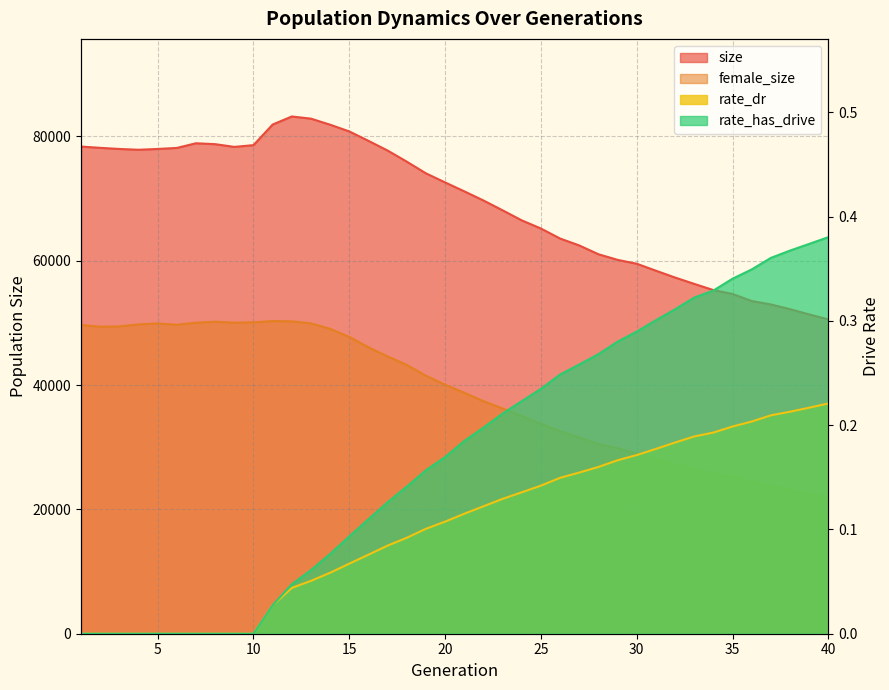

What is the greatest value displayed?

83214.0